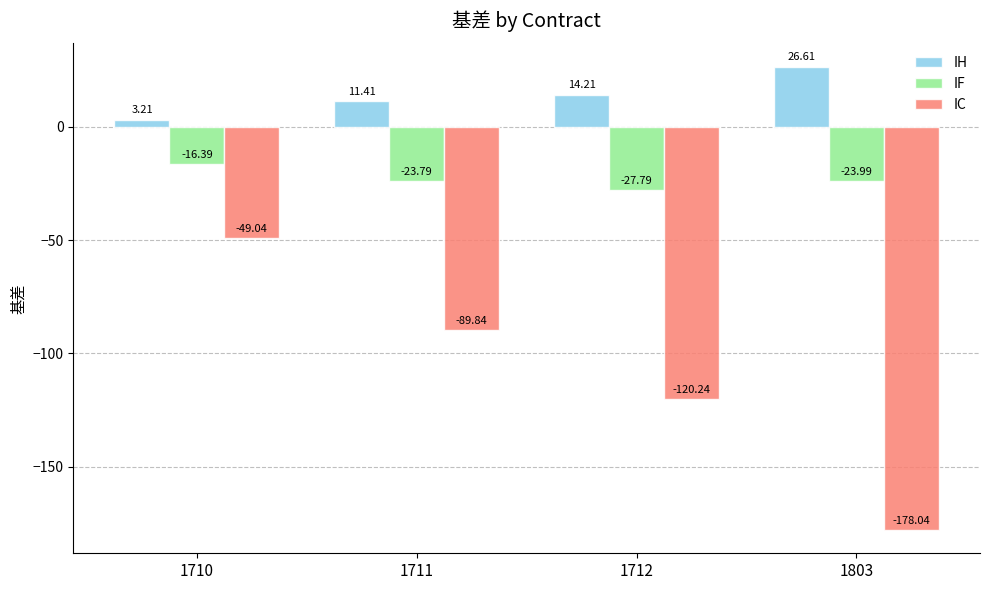

The value of IC at 1712 is -120.2. True or false?

True